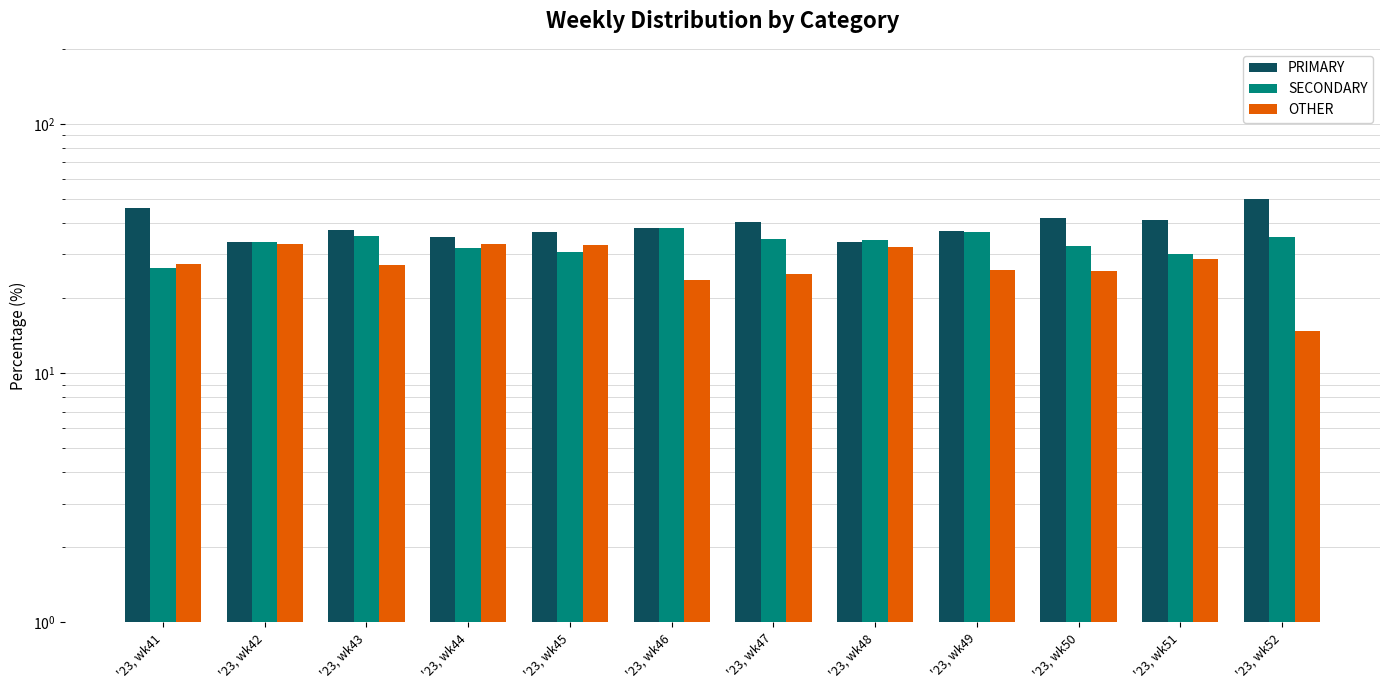

The value of SECONDARY at '23, wk41 is 39.7. True or false?

False